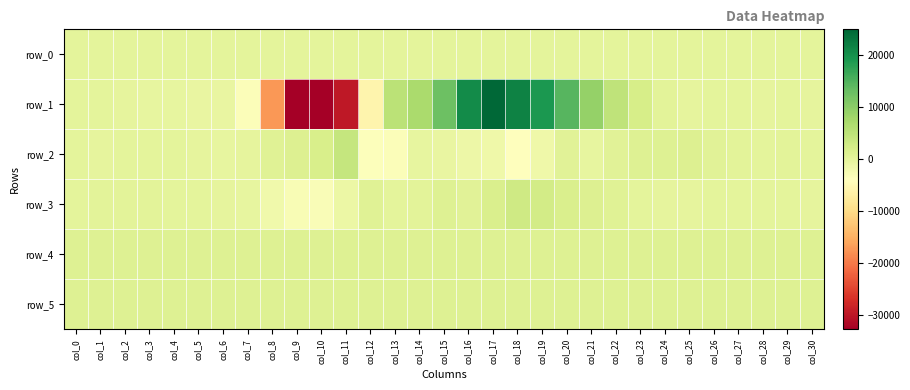

The value of row_3 at col_4 is 135.5. True or false?

False